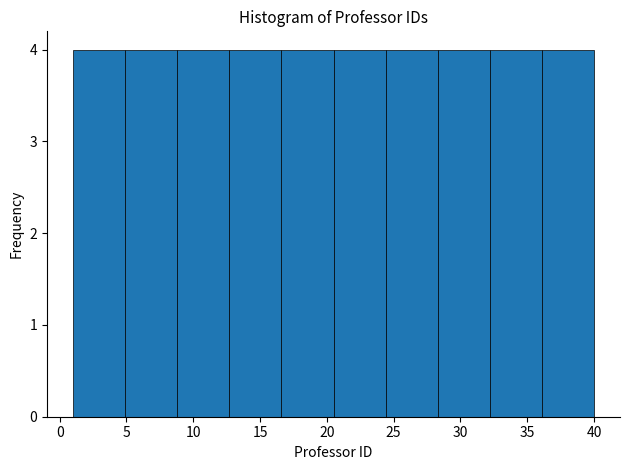

What is the height of the bar covering 16.6 to 20.5 on the x-axis? Neither the bar edges nor the heights are printed on the chart, so give them approximately, as read against the axes.

4